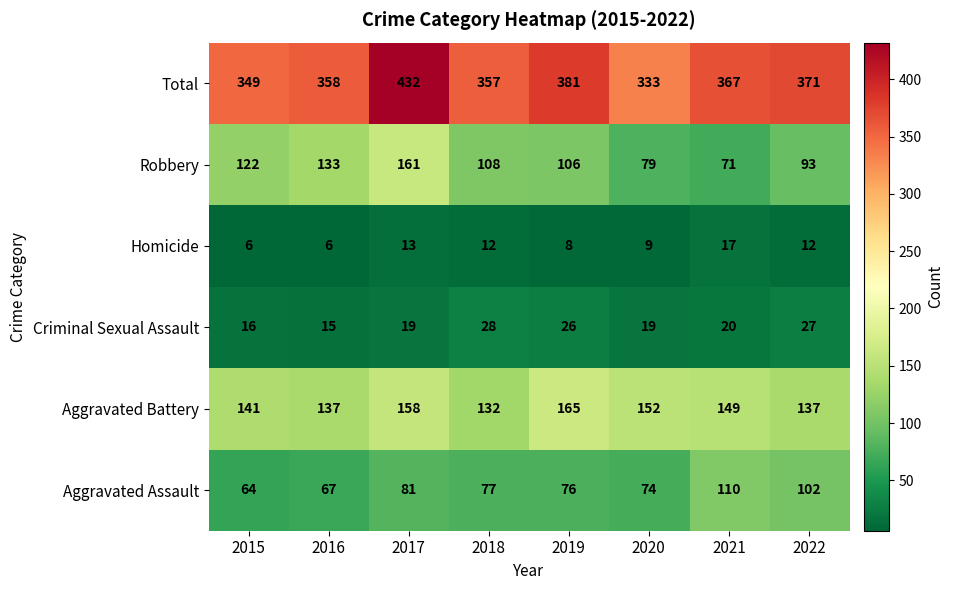

True or false: Aggravated Assault has a value of 35 at 2019.

False